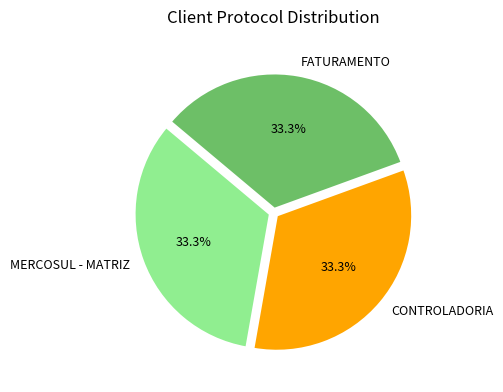

True or false: MERCOSUL - MATRIZ accounts for 26% of the total.

False